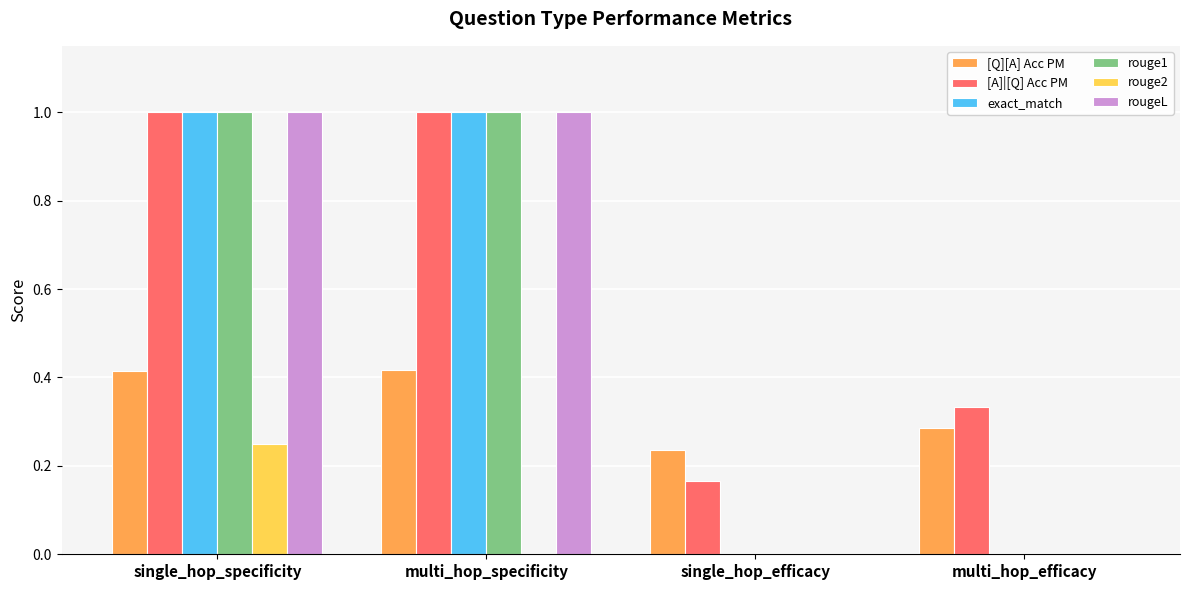

The rouge2 series shows 0.1 at single_hop_efficacy. True or false?

False